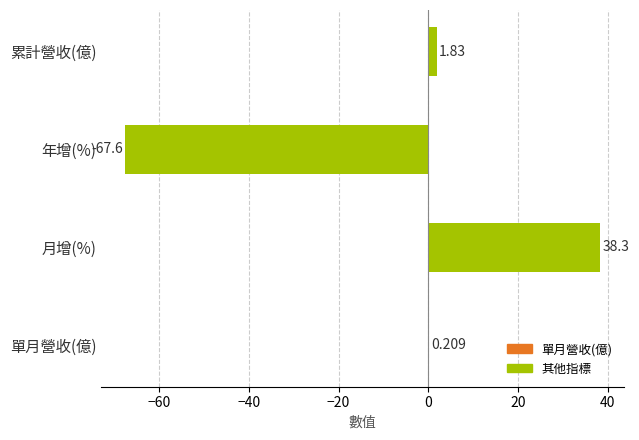

How many data points does each series have?

4